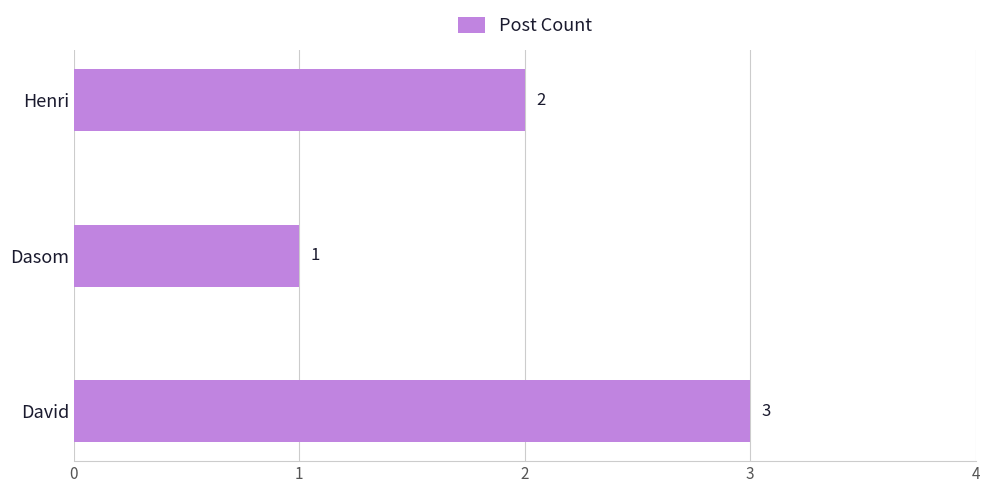

Is it true that the value at Dasom is 1?

True